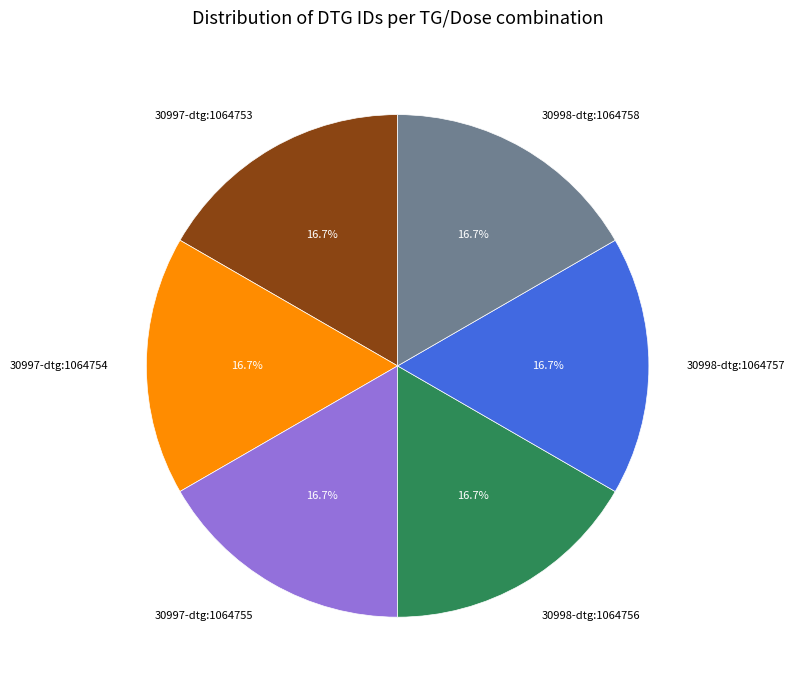

What percentage is the 30998-dtg:1064756 slice, to the nearest percent?

17%